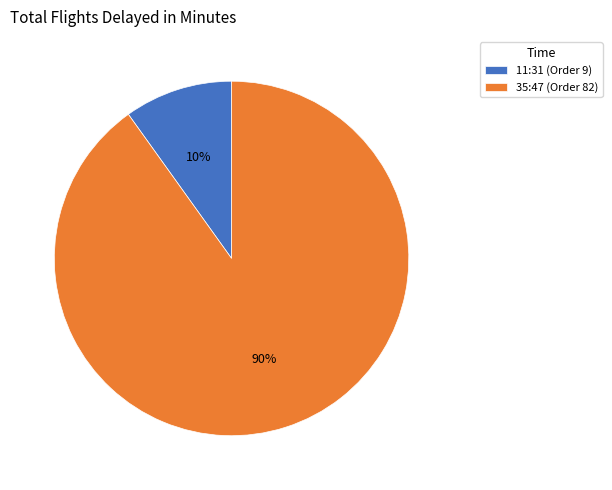

To the nearest percent, what is the combined percentage of 35:47 and 11:31?

100%